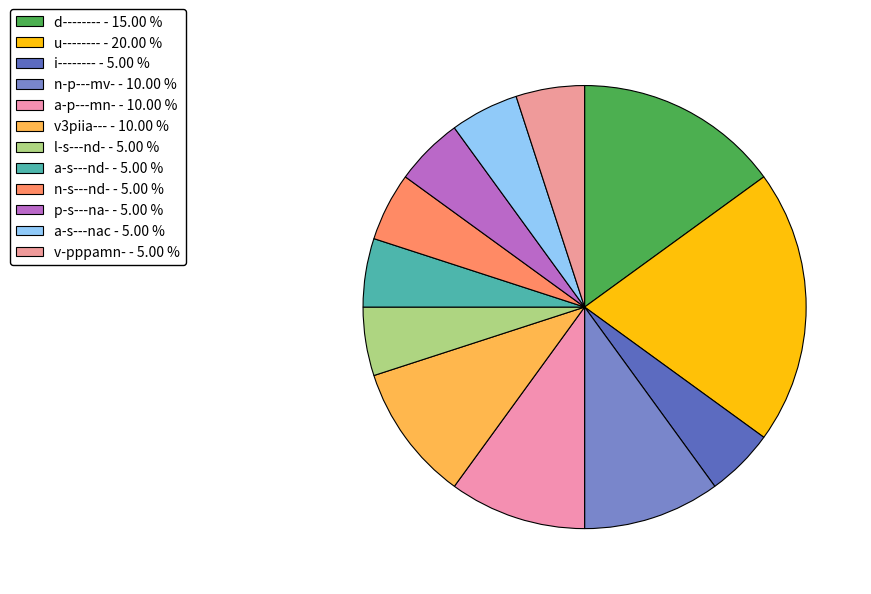

To the nearest percent, what is the average slice percentage?

8%